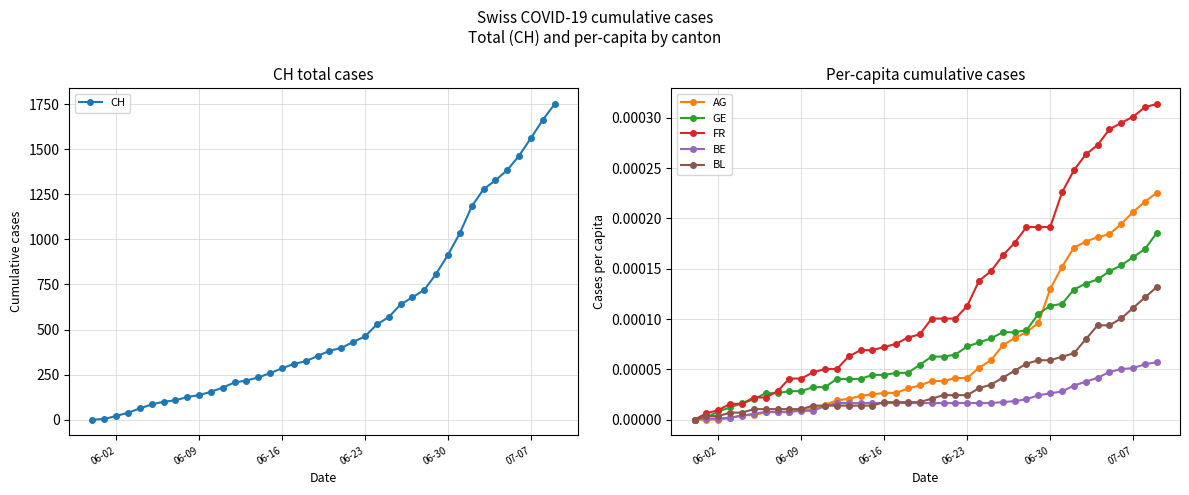

Does the chart have visible grid lines?

Yes